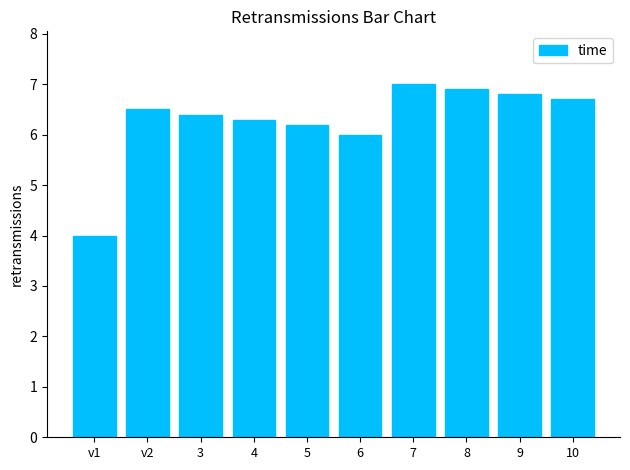

What is the sum of all values?

62.8